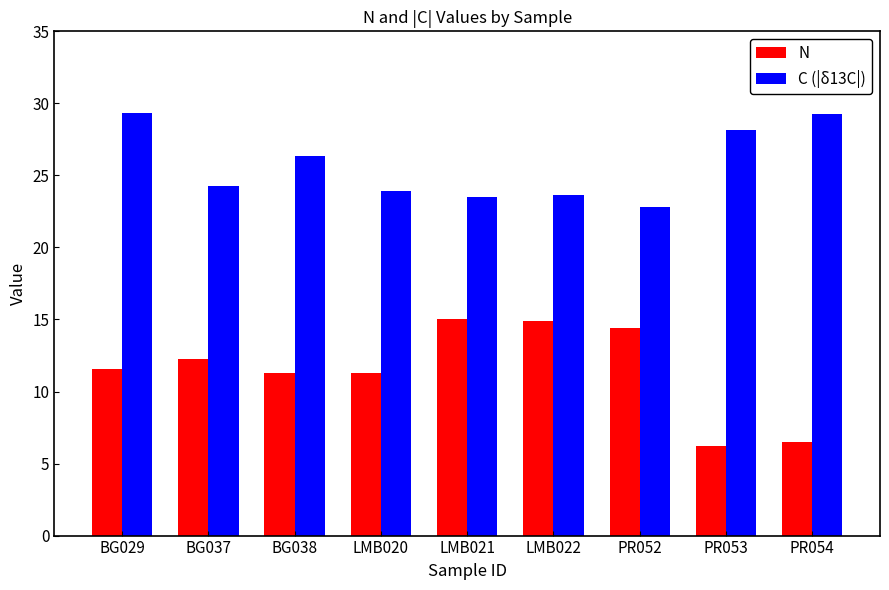

How many series are shown in this chart?

2